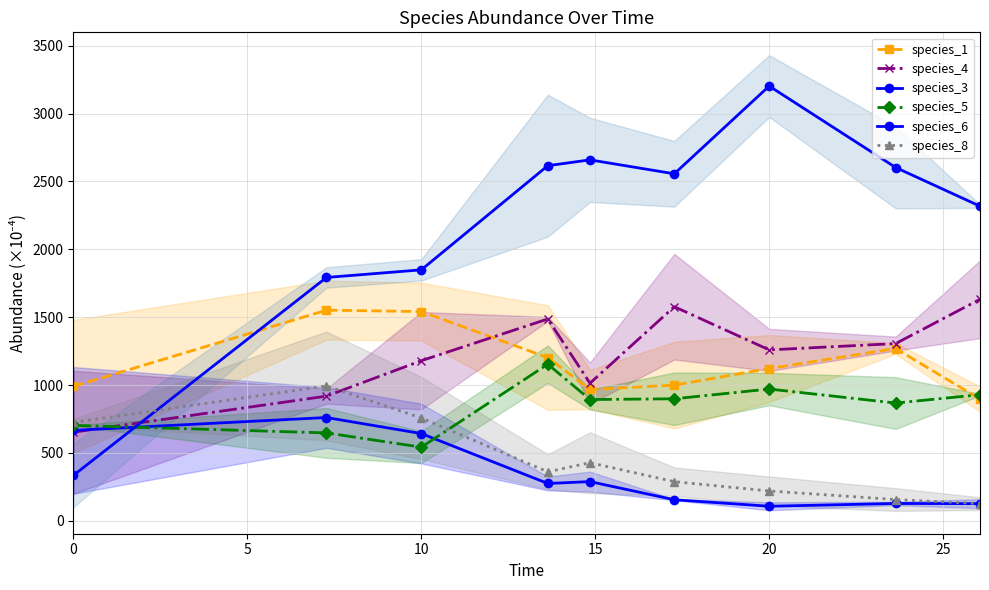

What is the sum of the species_8 values at 30 and 25?

508.8